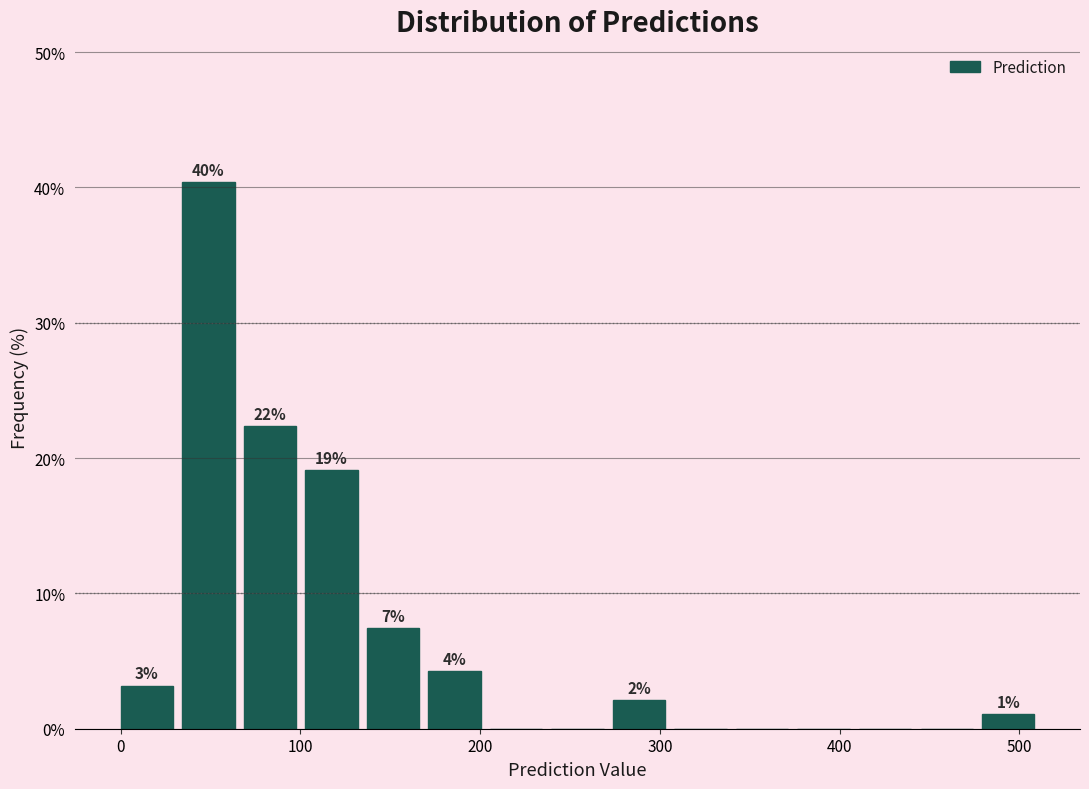

Around what value on the x-axis is the tallest bar? Give the approximate position of its centre, as read against the axis.

50